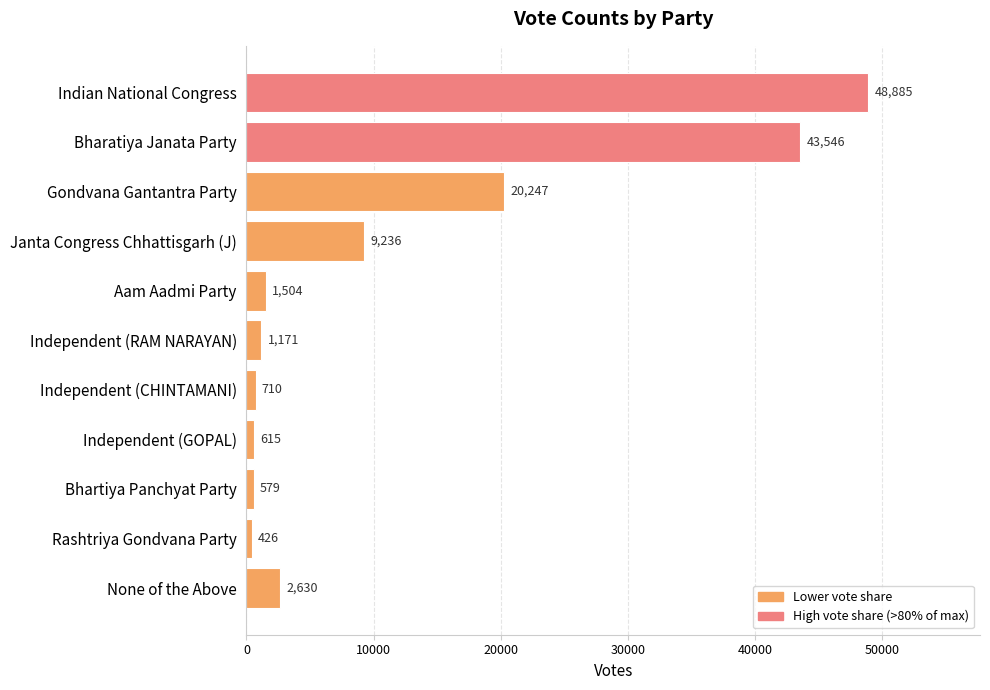

Is it true that the value at Independent (GOPAL) is 615?

True